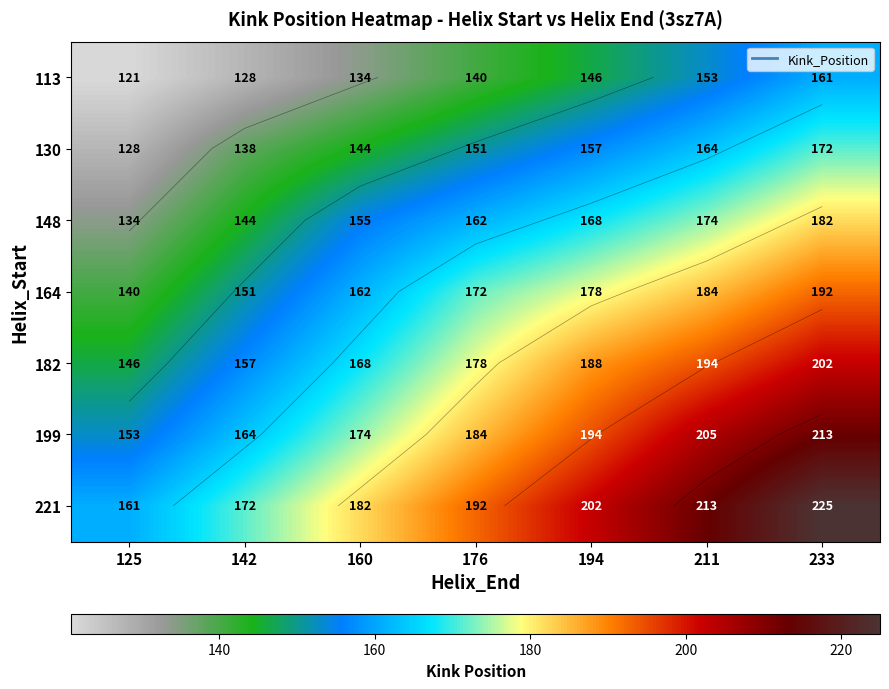

Which series has the widest spread of values?

221